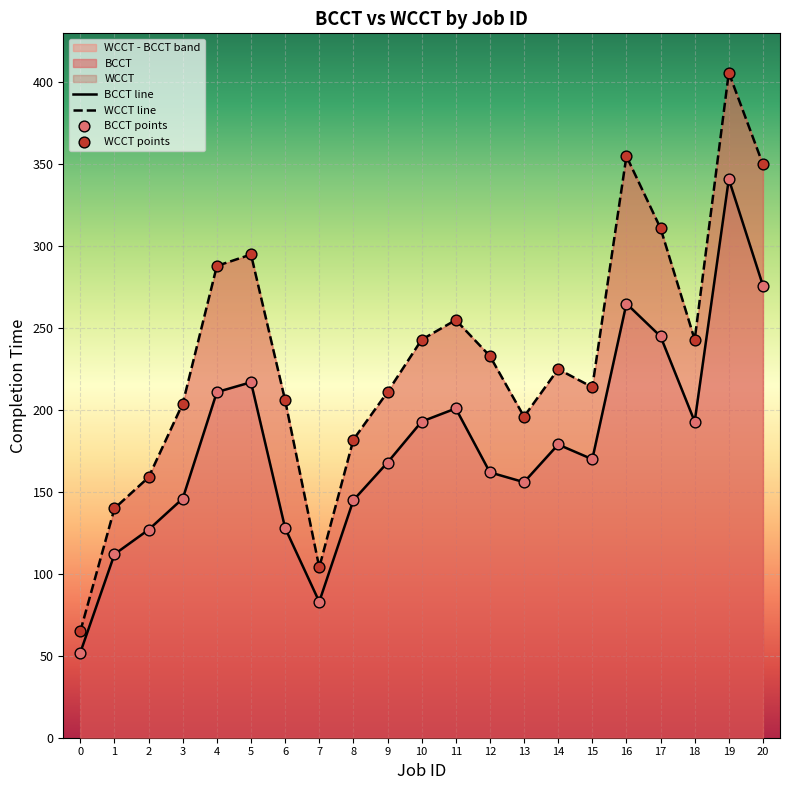

Which series contains the lowest Y value?

BCCT